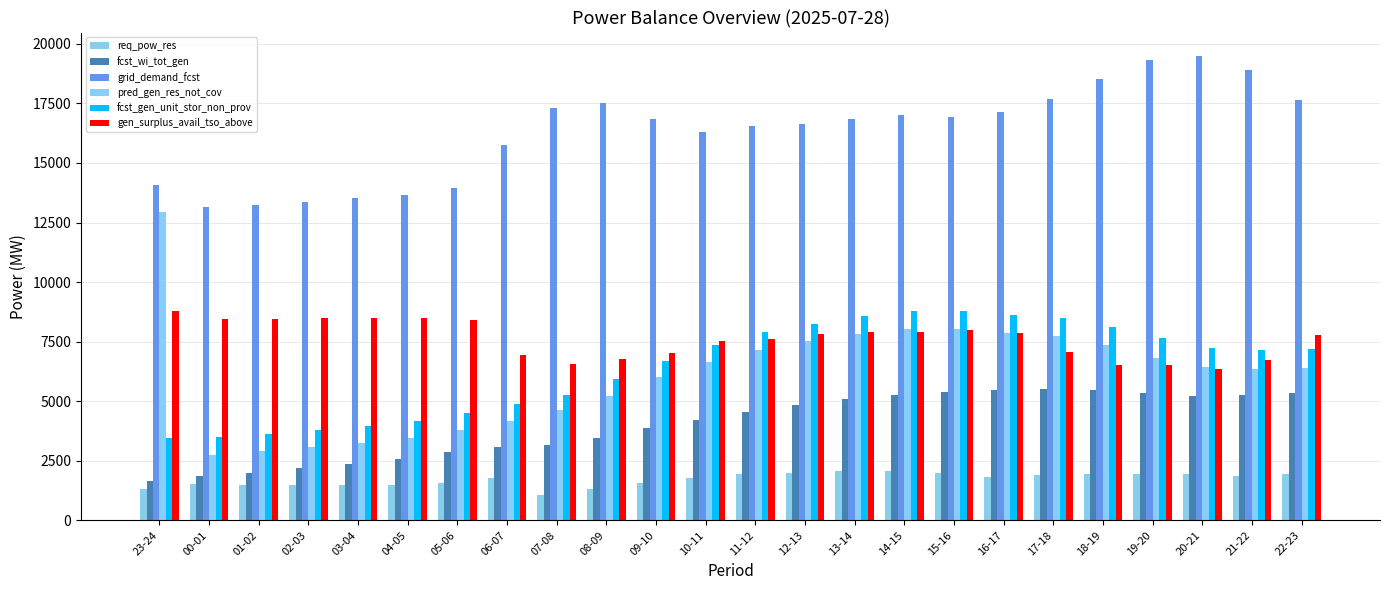

How many bars are there in total?

144